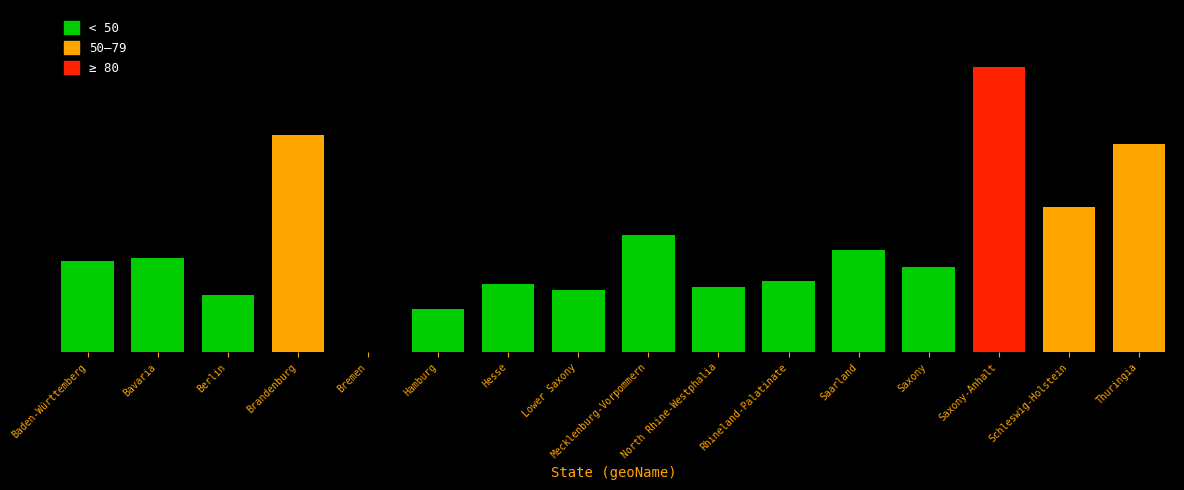

Reading right to left, what are all the values shown in this chart?

Thuringia=73	Schleswig-Holstein=51	Saxony-Anhalt=100	Saxony=30	Saarland=36	Rhineland-Palatinate=25	North Rhine-Westphalia=23	Mecklenburg-Vorpommern=41	Lower Saxony=22	Hesse=24	Hamburg=15	Bremen=0	Brandenburg=76	Berlin=20	Bavaria=33	Baden-Württemberg=32